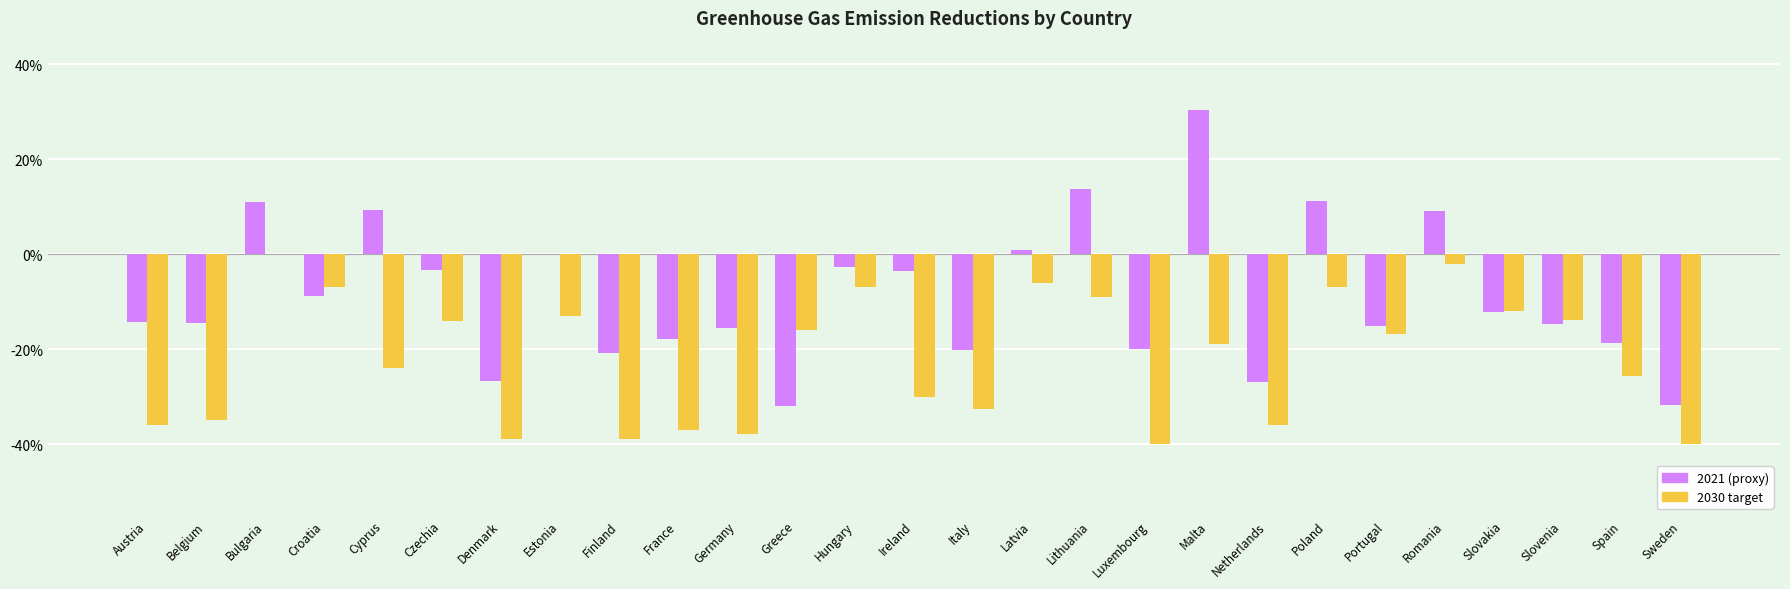

What is the total value across all series at Romania?

7.2